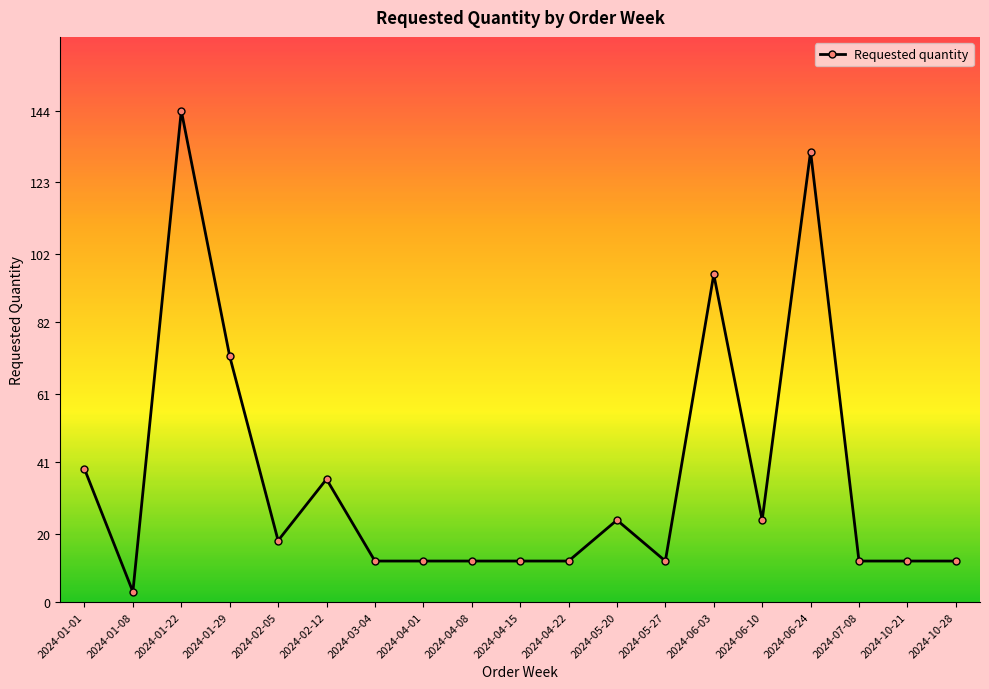

Where is the first local maximum?

2024-01-22